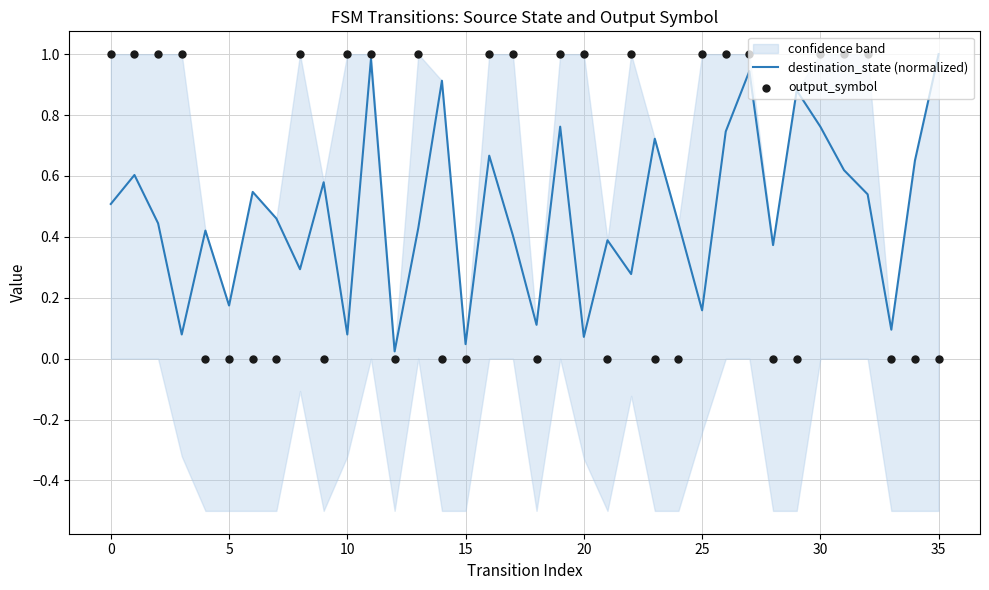

At which category is the sum across all series the highest?

11